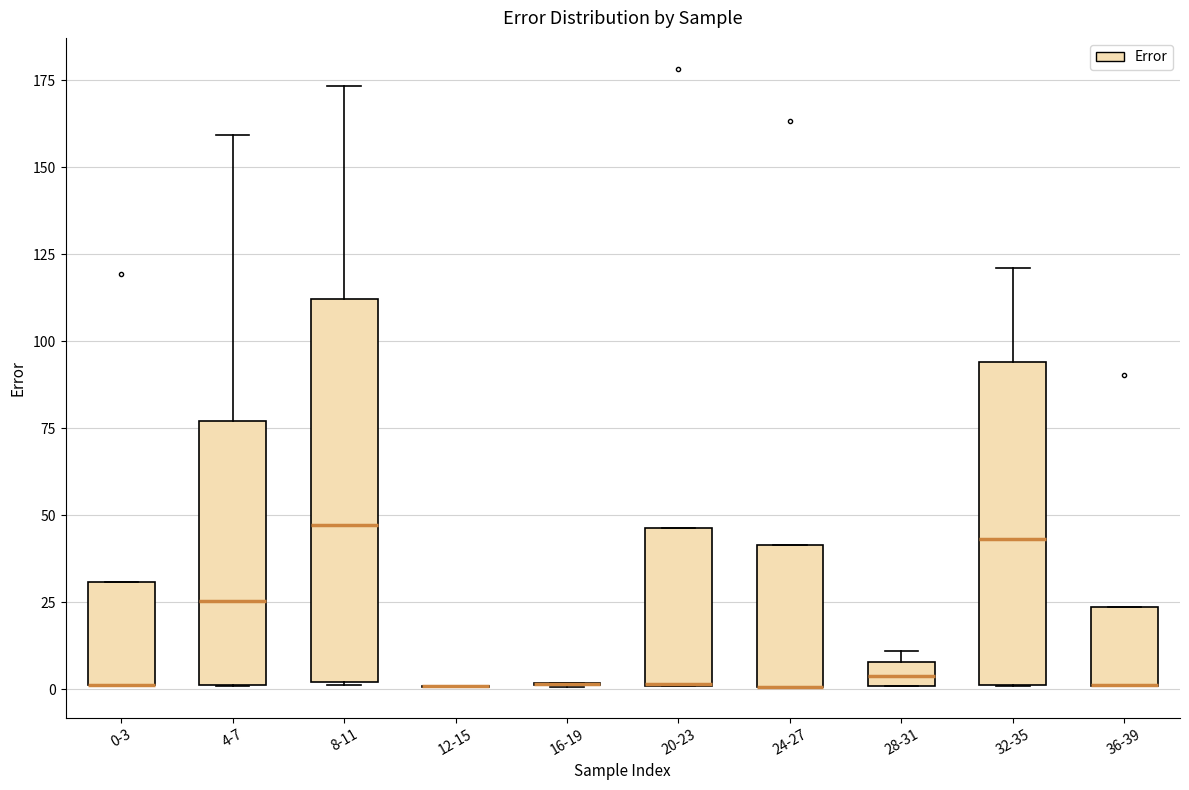

Which box is the tallest, from its lower edge to its upper edge?

8-11